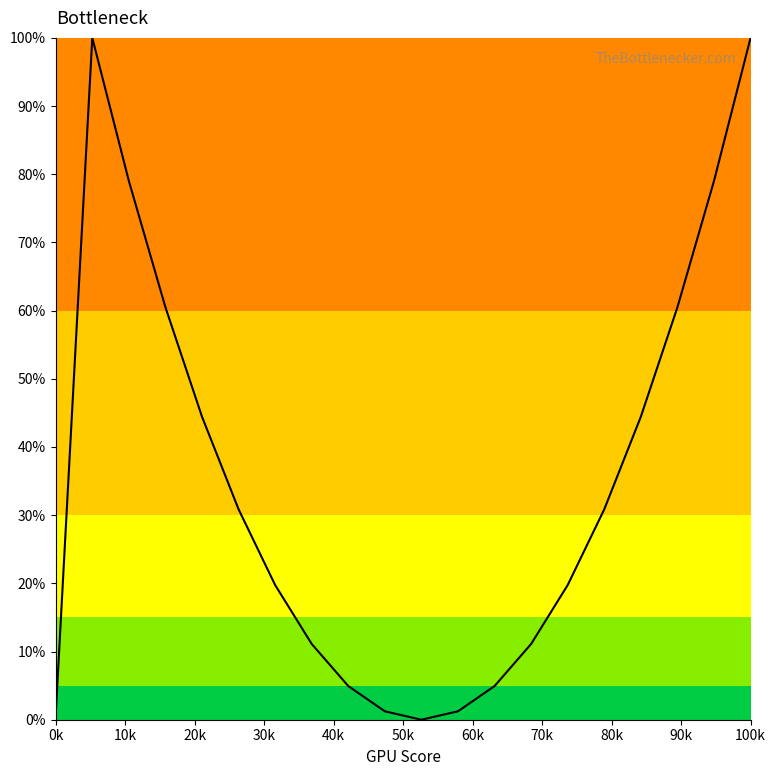

What is the greatest value displayed?

100.0